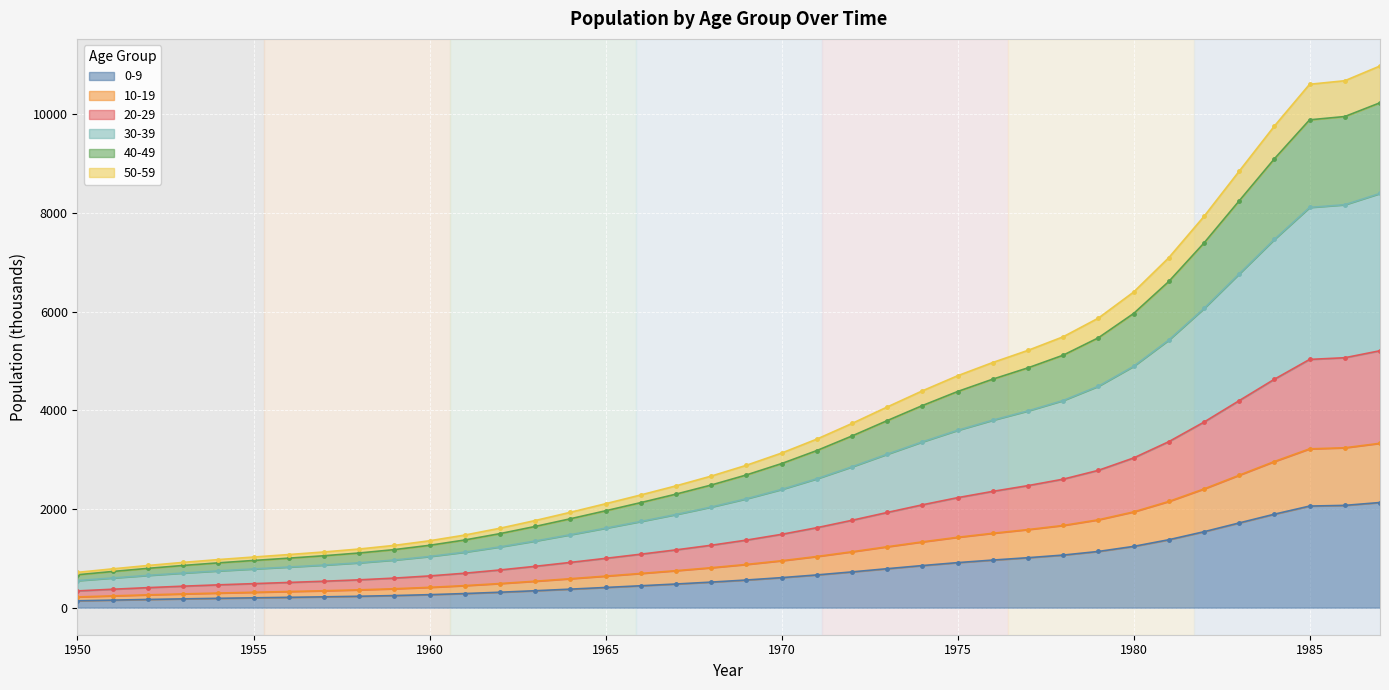

The 0-9 series shows 1078.6 at 1970. True or false?

False